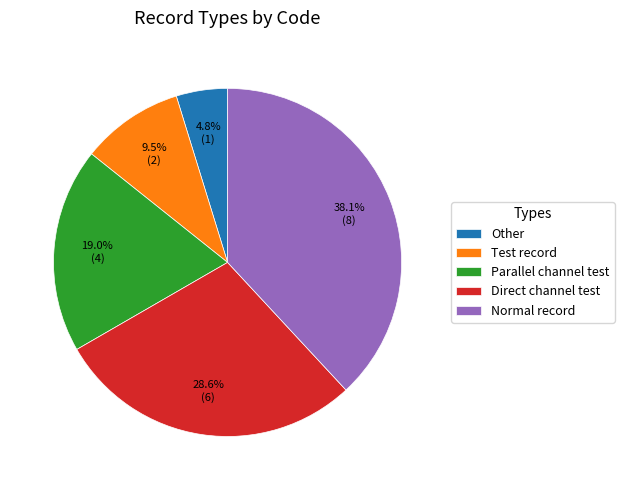

True or false: Direct channel test accounts for 29% of the total.

True